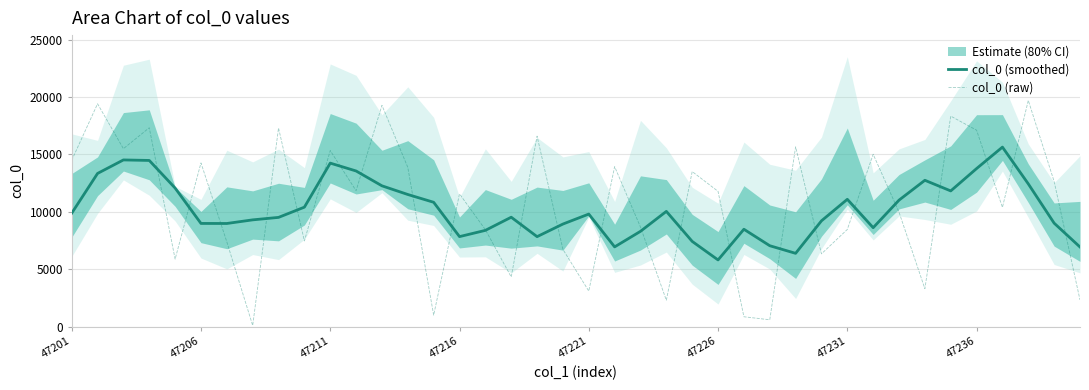

What is the sum of all col_0 (raw) values?

422216.0